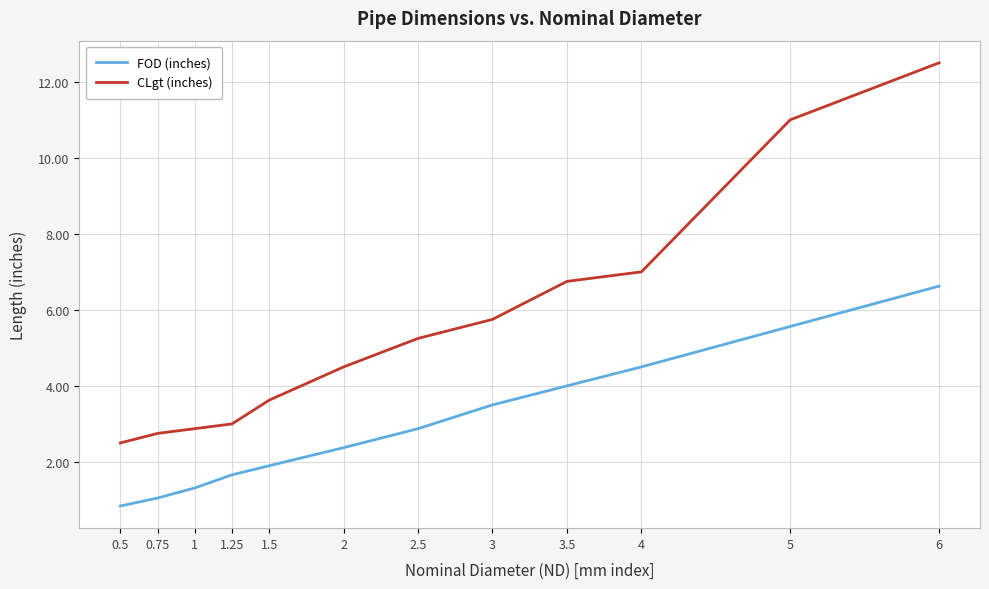

What is the total value across all series at 5?

16.6